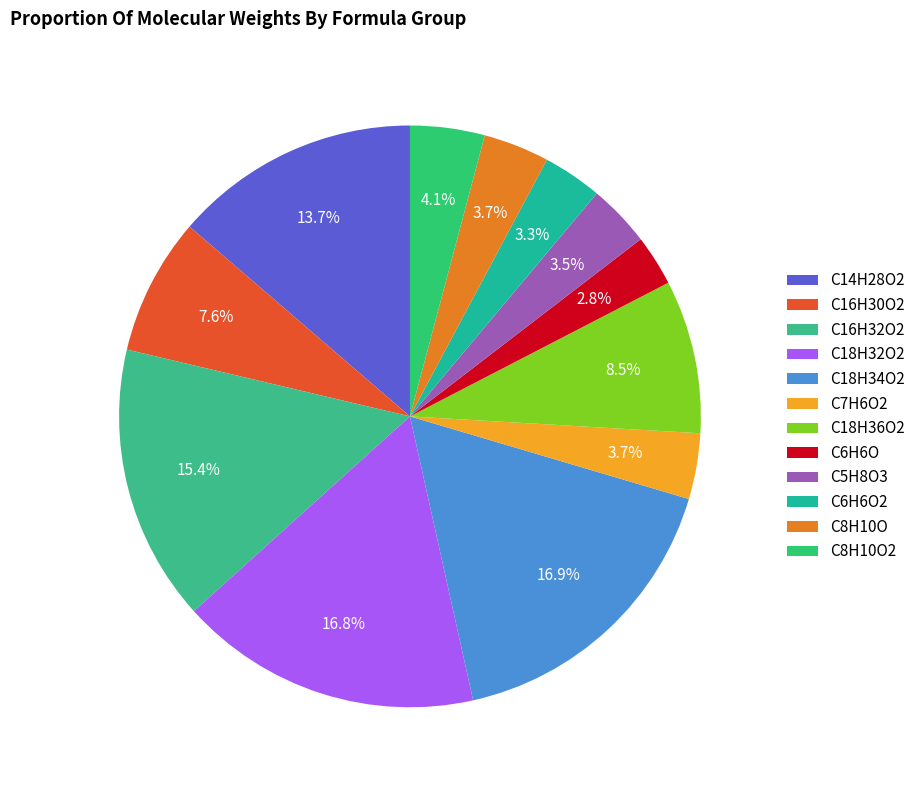

Is there a majority slice in this chart?

No